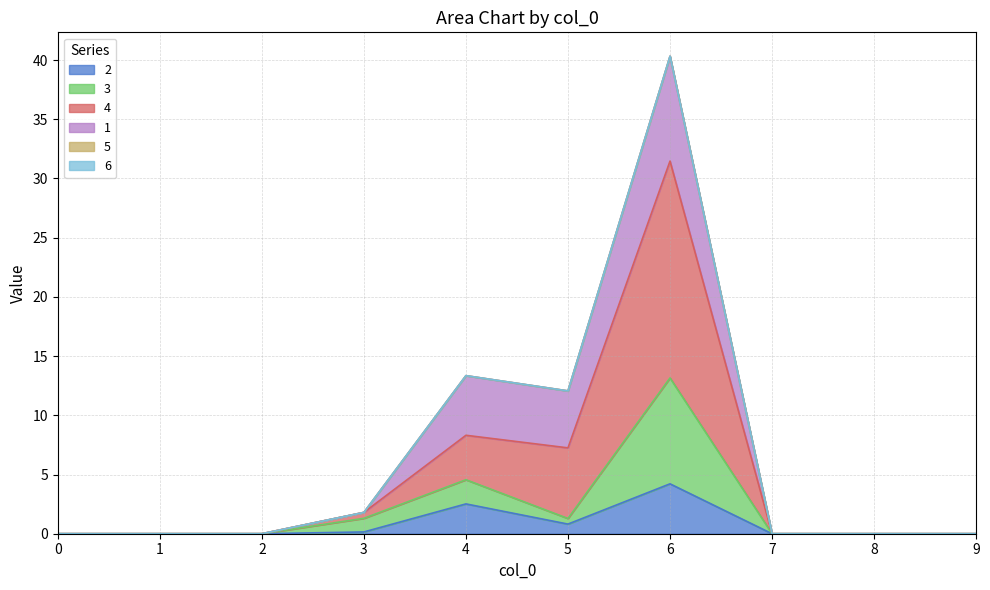

At which category is the sum across all series the highest?

6